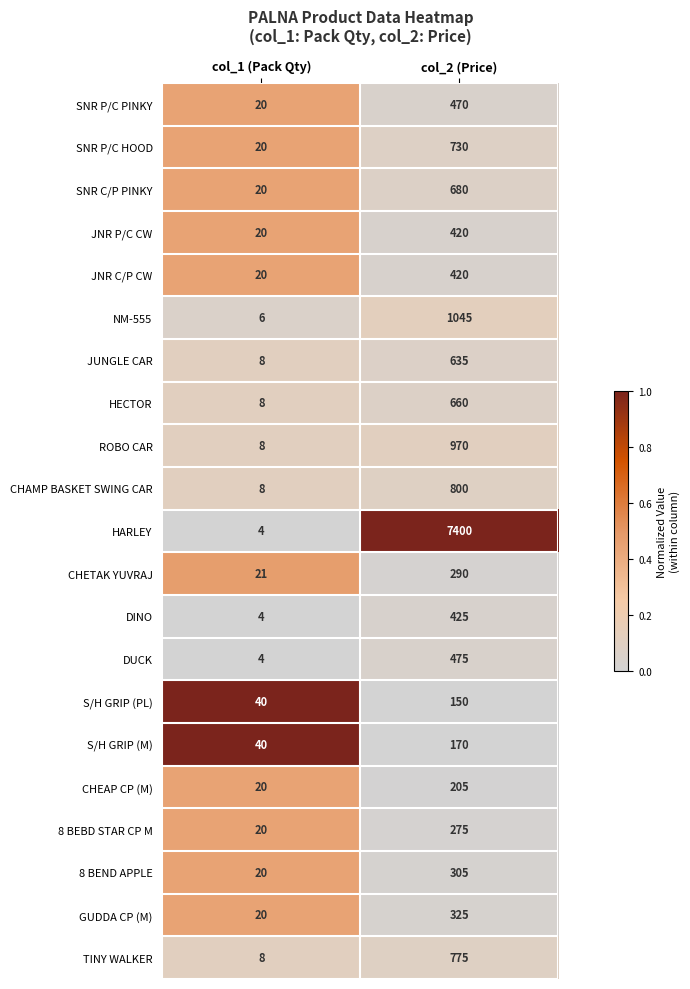

Is it true that DUCK equals 475 at col_2 (Price)?

True